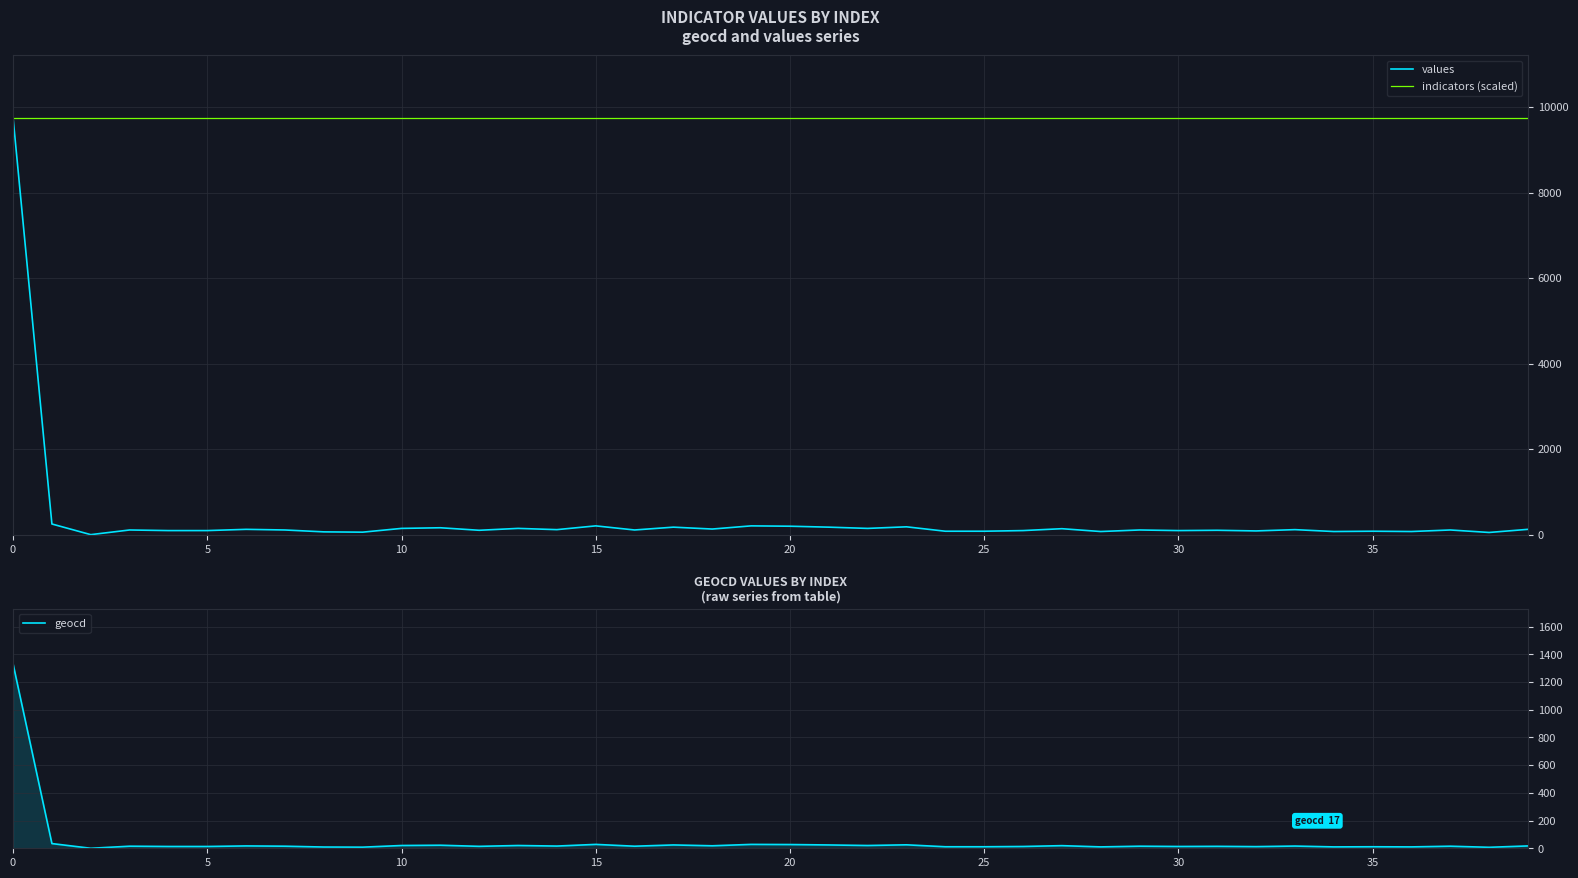

What is the lowest value of the indicators (scaled) series?

9750